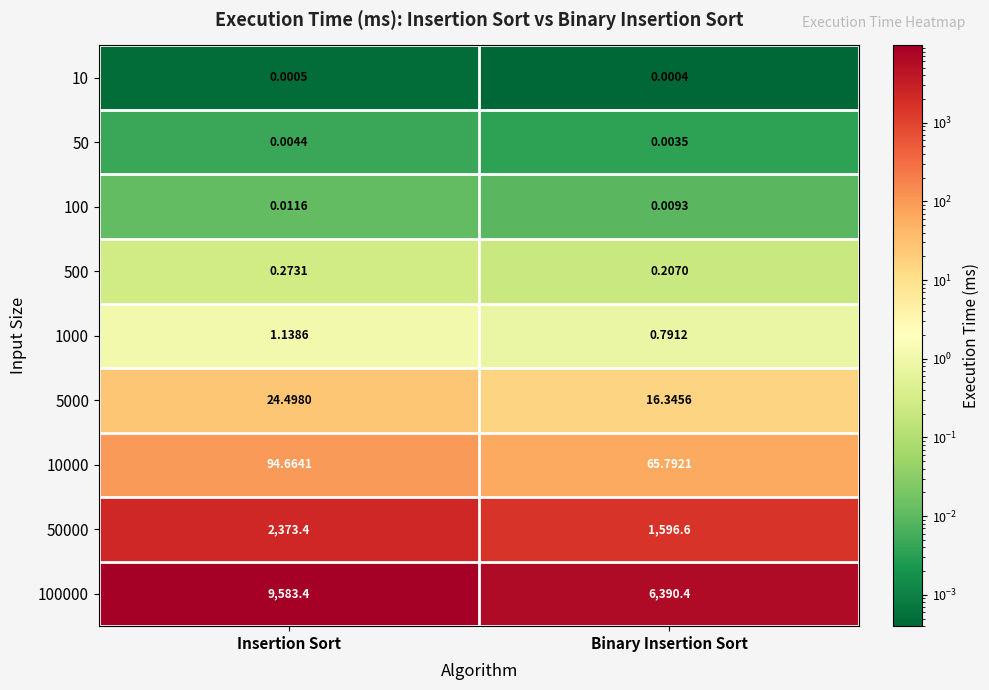

At which category does the chart reach its peak across all series?

Insertion Sort